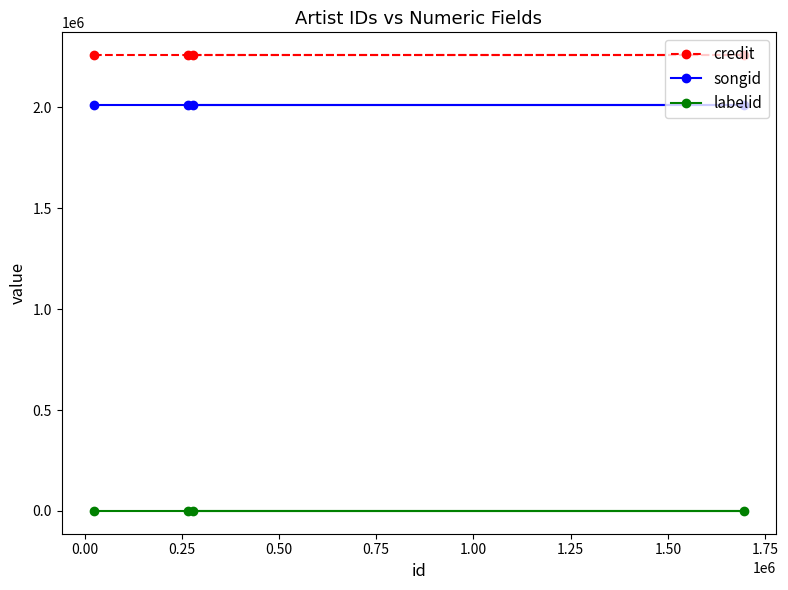

Which series has the largest range (max minus min)?

credit